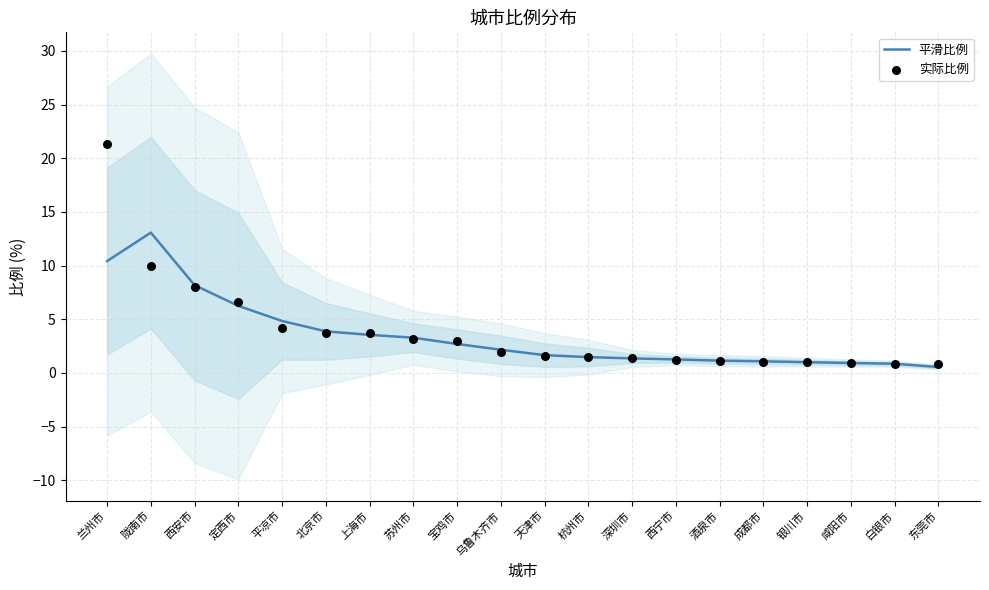

Which series has the largest Y range (max minus min)?

实际比例